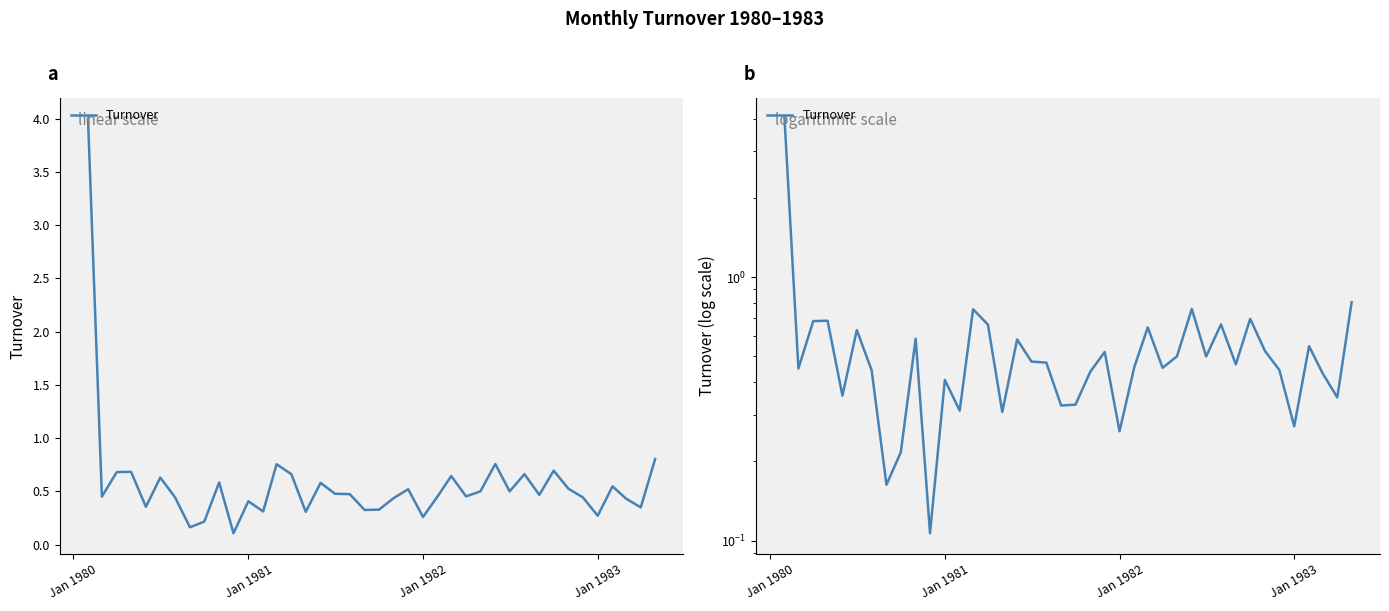

What is the smallest value displayed?

0.1